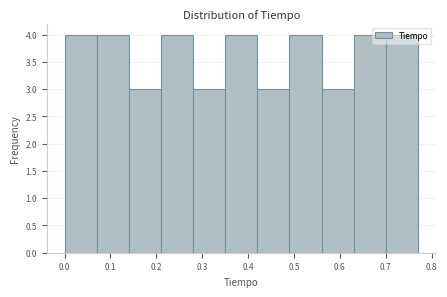

How tall is the bar that spans 0.56 to 0.63 on the x-axis? Neither the bar edges nor the heights are printed on the chart, so give them approximately, as read against the axes.

3